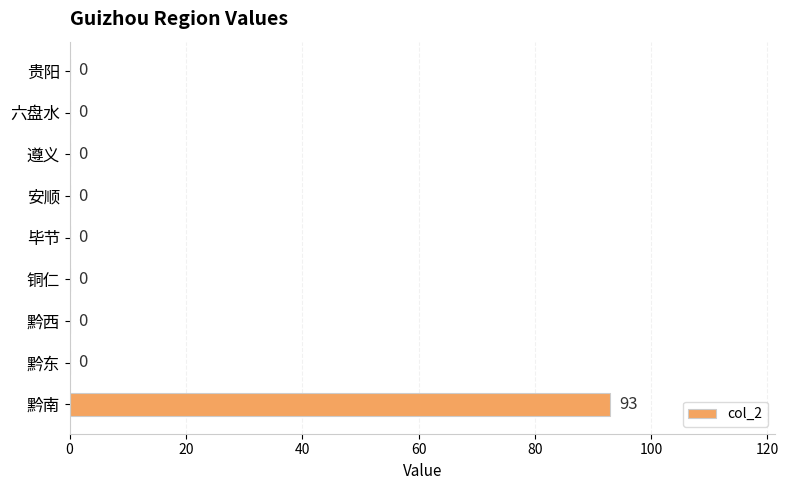

The value at 安顺 is 0. True or false?

True